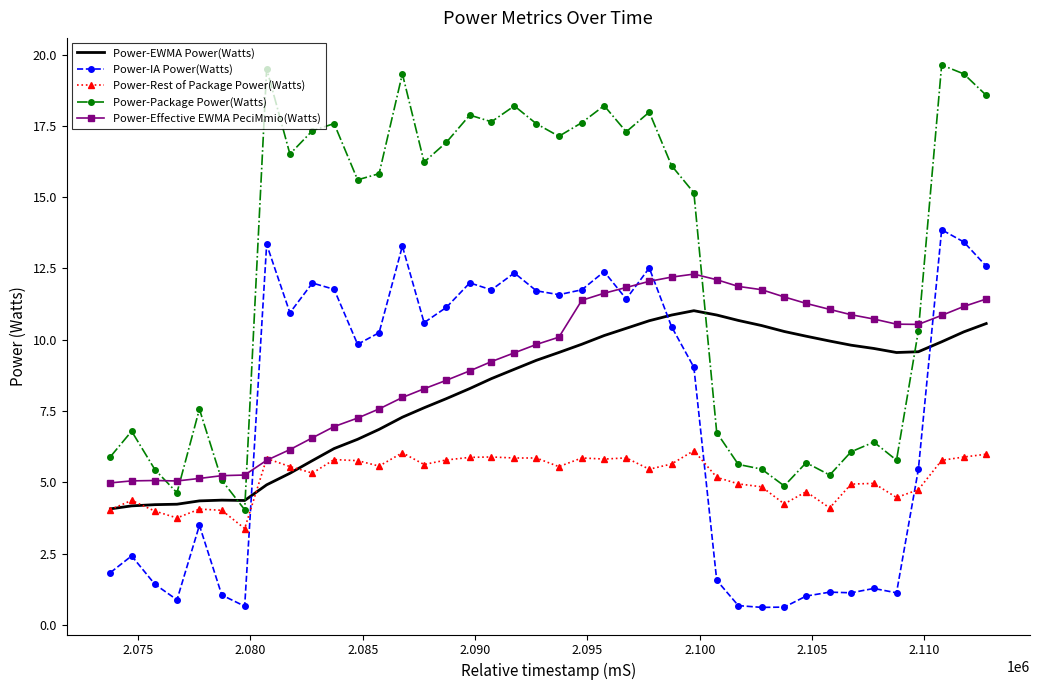

What is the minimum value for Power-EWMA Power(Watts)?

4.1